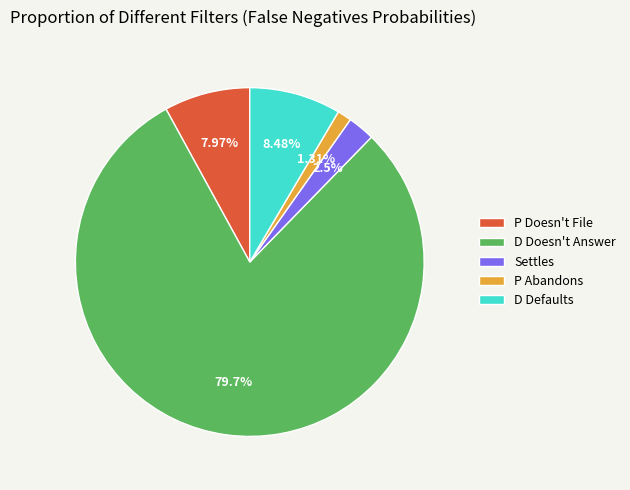

True or false: D Defaults accounts for 1% of the total.

False